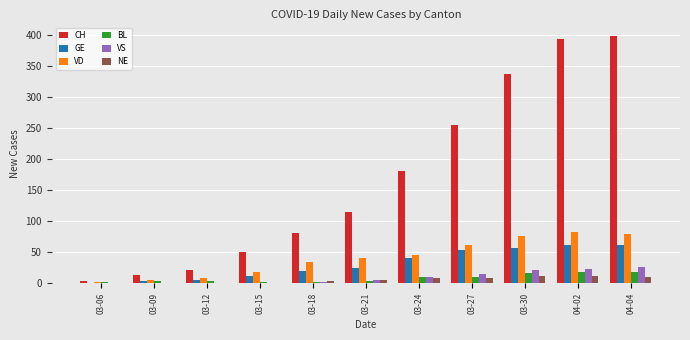

Where is CH nearest to the value 201?

03-24